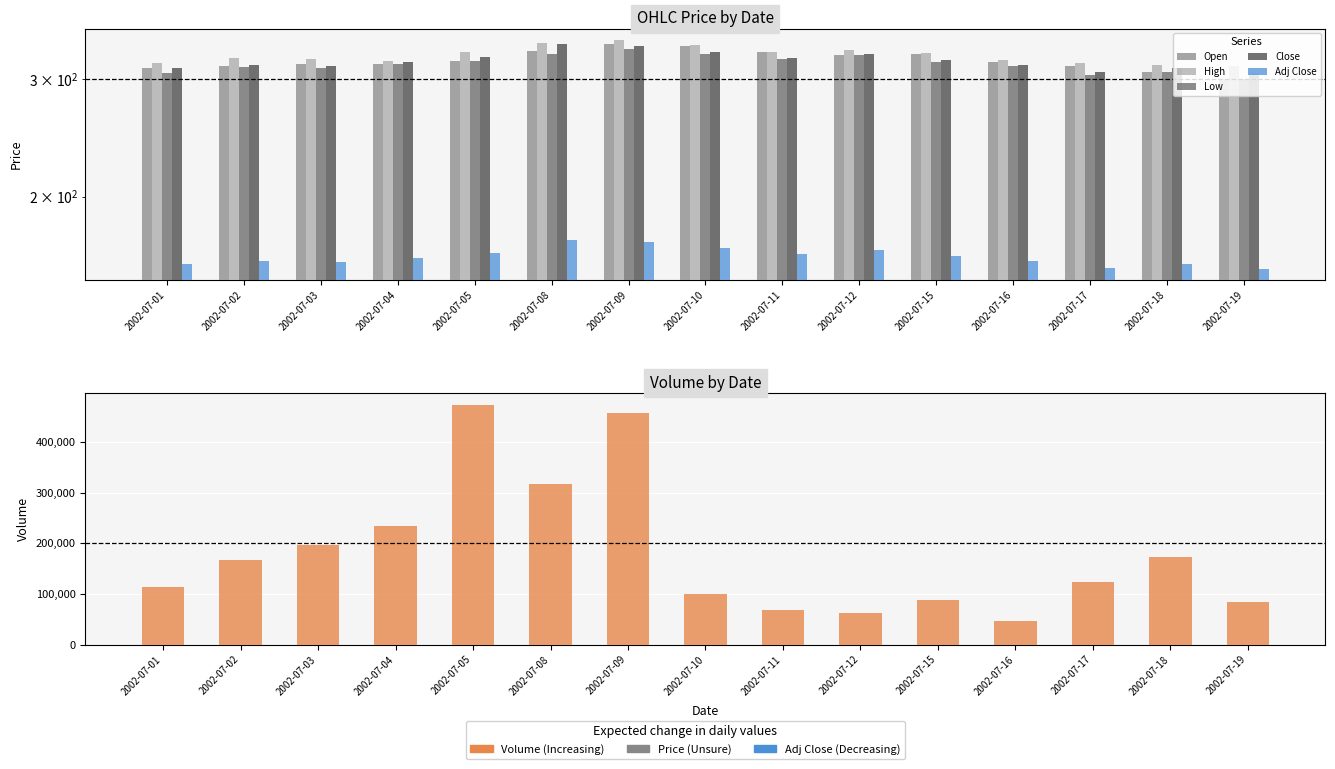

Rank the series by their maximum value, from lowest to highest.

Adj Close, Low, Close, Open, High, Volume